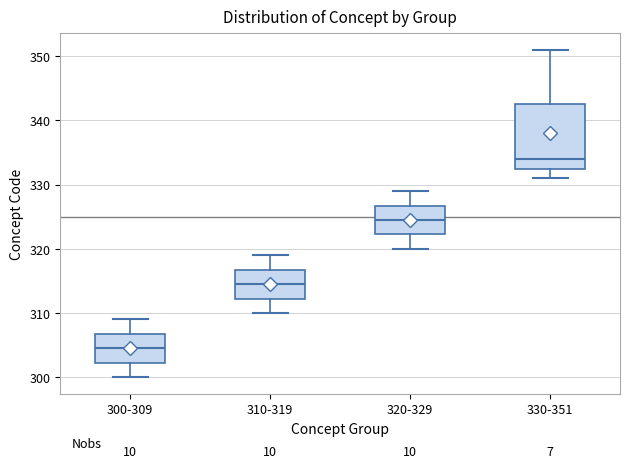

Reading left to right, transcribe this box plot: for each box, give where its median line is, the range the box spans, and where its two whiskers end, as read against the y-axis. The values are not printed on the chart, so give them approximately, as read against the axis.

300-309: median 305, box 302 to 307, whiskers 300 to 309
310-319: median 315, box 312 to 317, whiskers 310 to 319
320-329: median 325, box 322 to 327, whiskers 320 to 329
330-351: median 334, box 333 to 343, whiskers 331 to 351